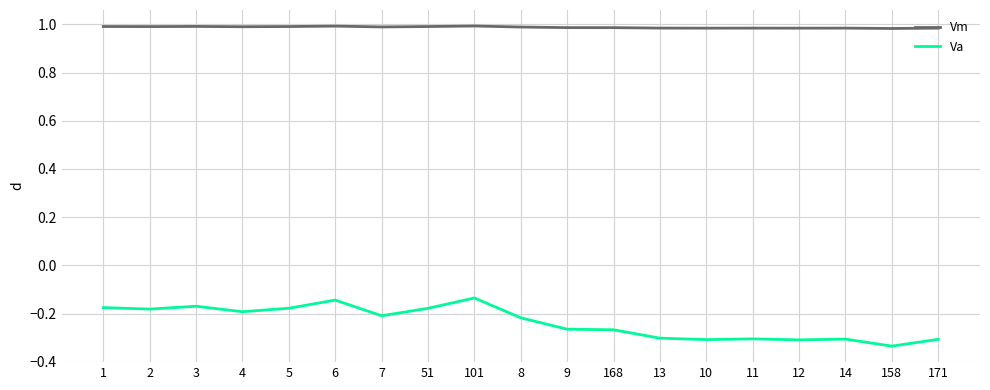

What is the total value across all series at 168?

0.7